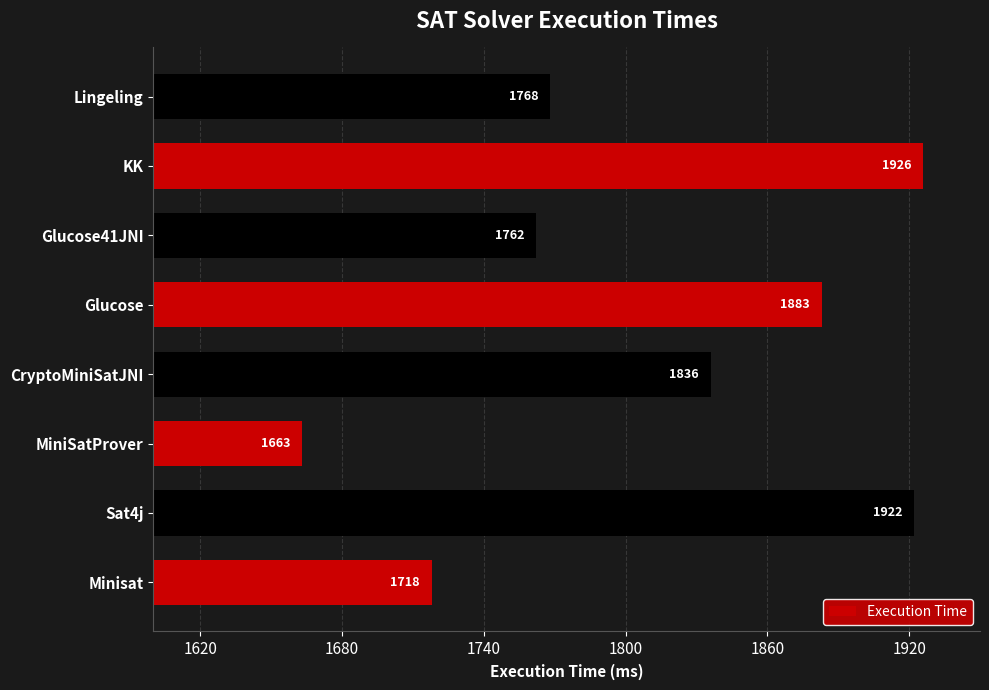

Reading bottom to top, extract all data points from this chart.

1718	1922	1663	1836	1883	1762	1926	1768